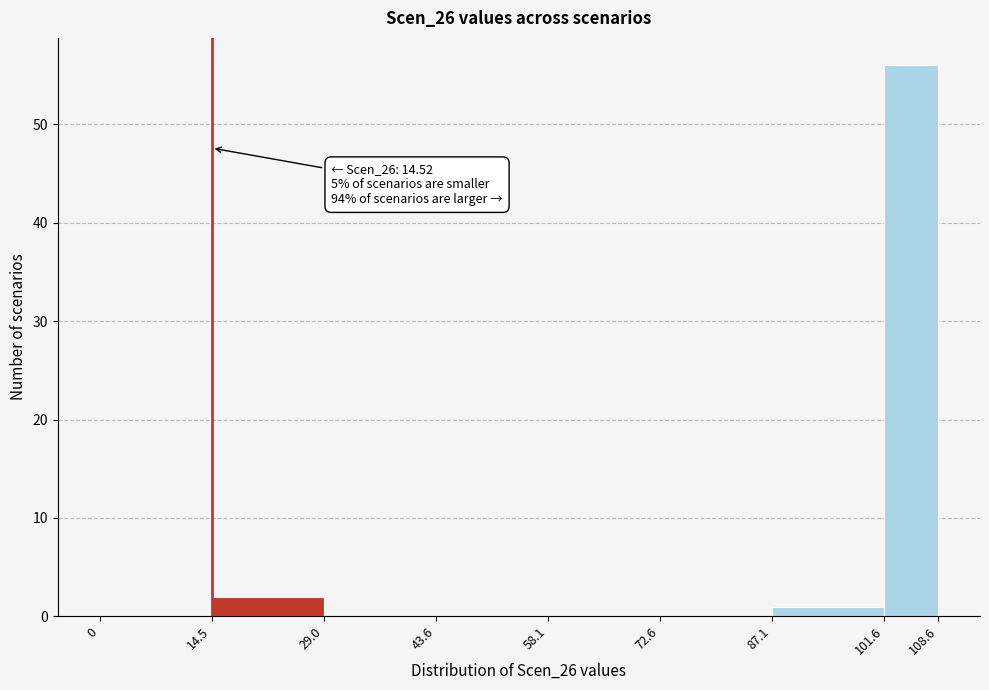

Over which range of the x-axis is the bar tallest?

101.6 to 108.6